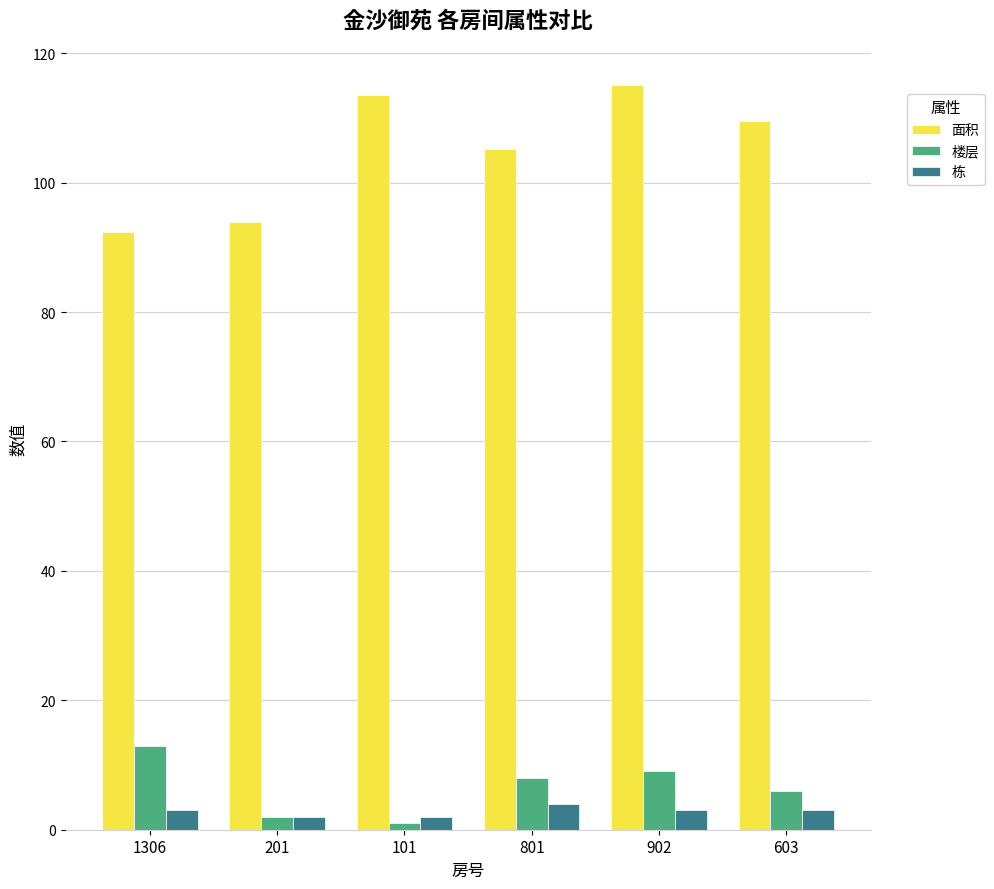

What is the spread (max minus min) of values at 801?

101.2